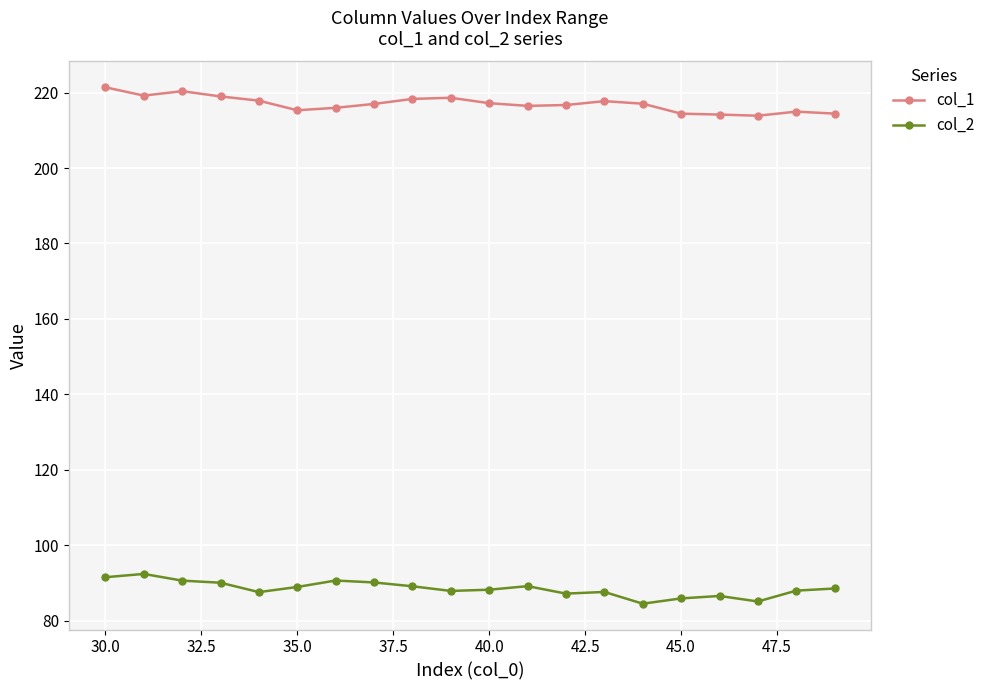

True or false: col_1 and col_2 intersect in this chart.

False